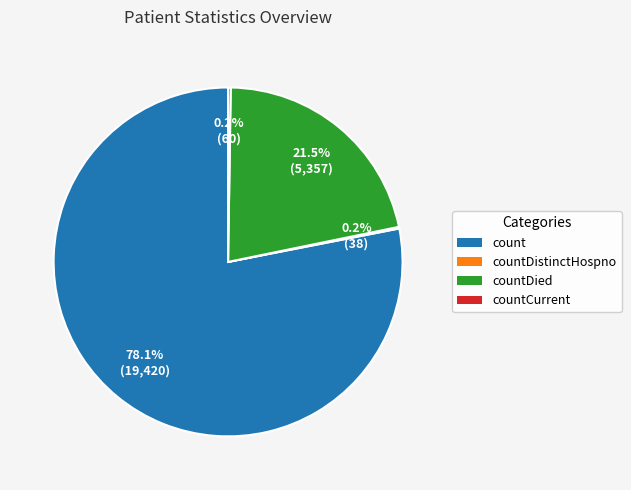

Does count account for over 50% of the chart?

Yes